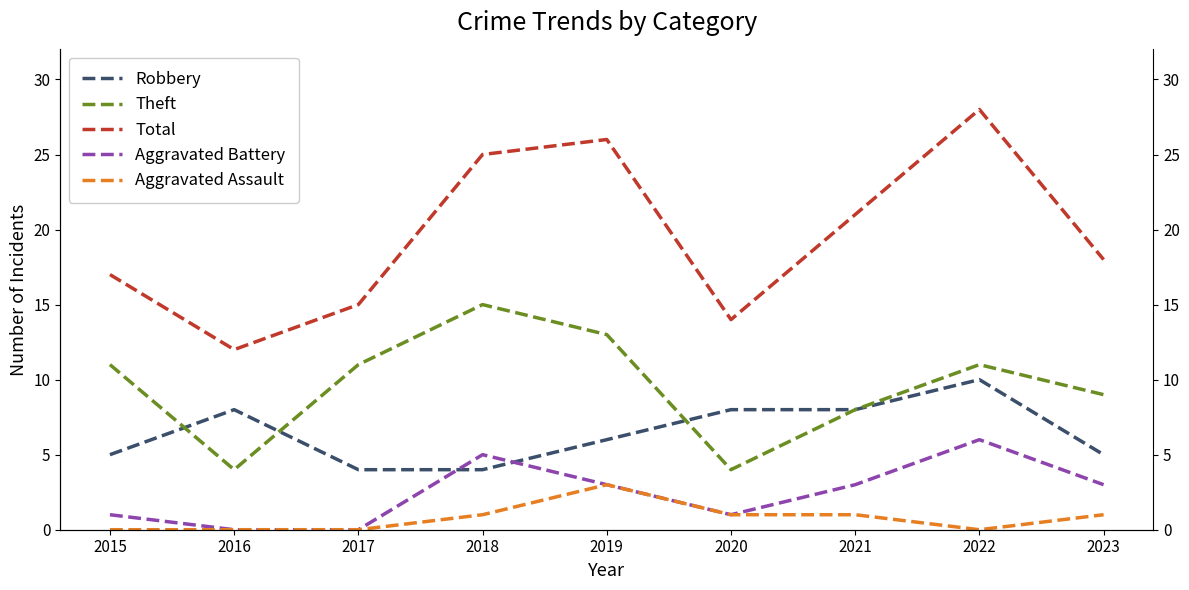

How many data points in Aggravated Battery are above 3?

2